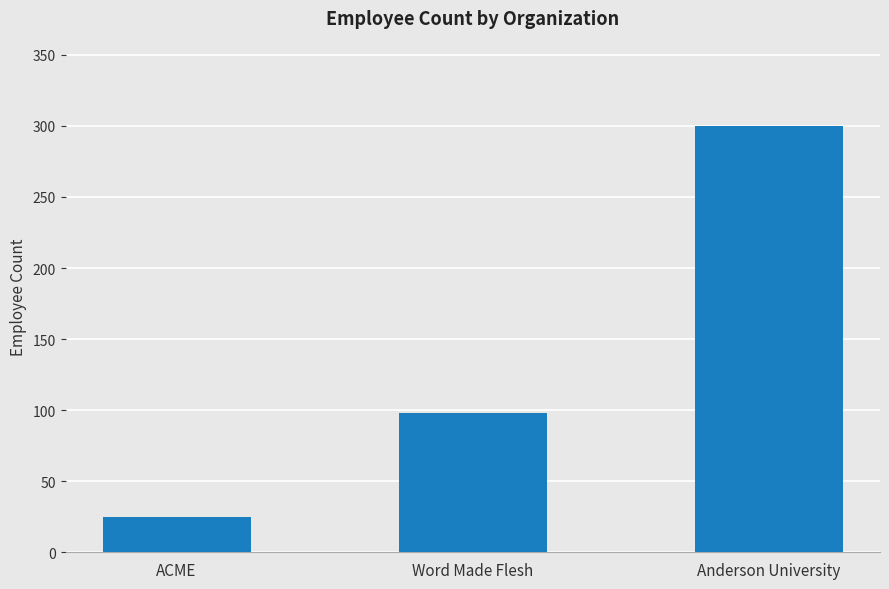

True or false: the data shows 25 at ACME.

True